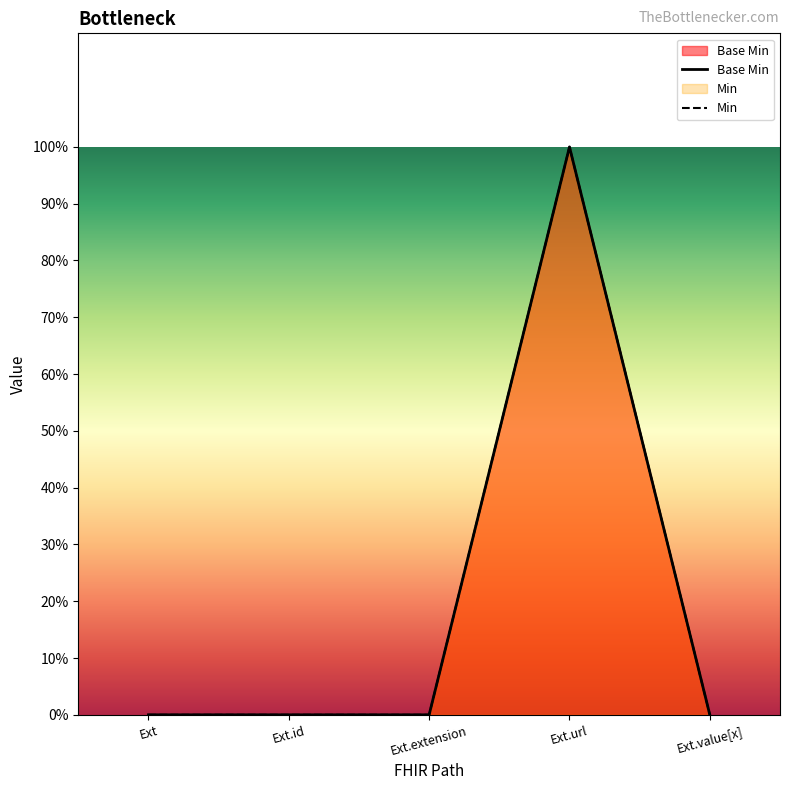

Rank the series by their maximum value, from highest to lowest.

Base Min, Min